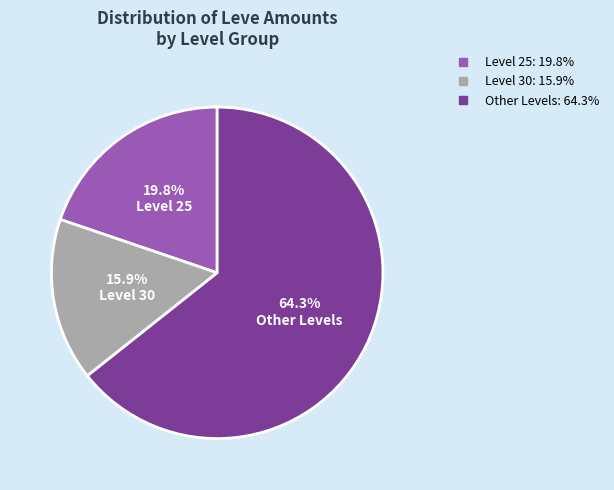

Is there a majority slice in this chart?

Yes